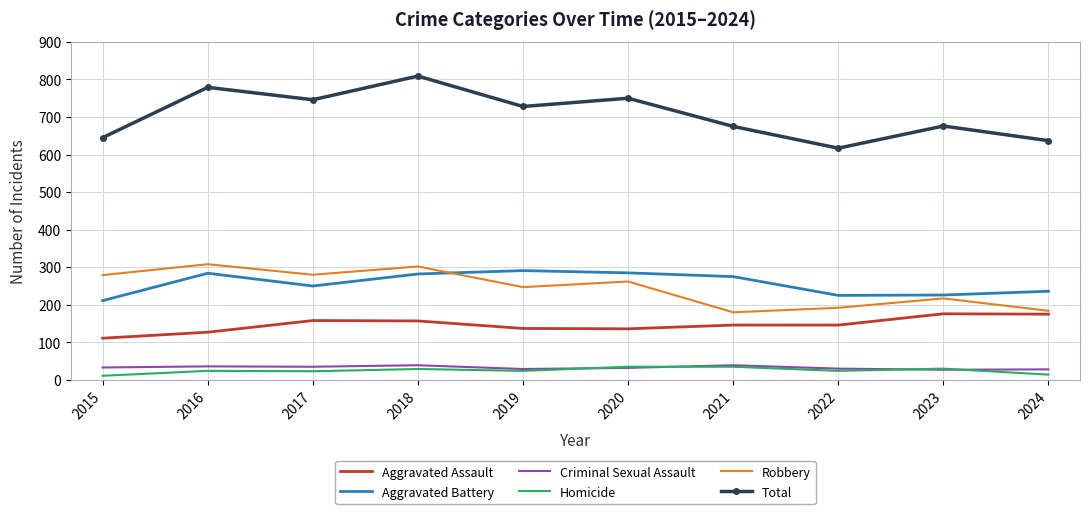

Between 2018 and 2019, which series saw the biggest shift?

Total